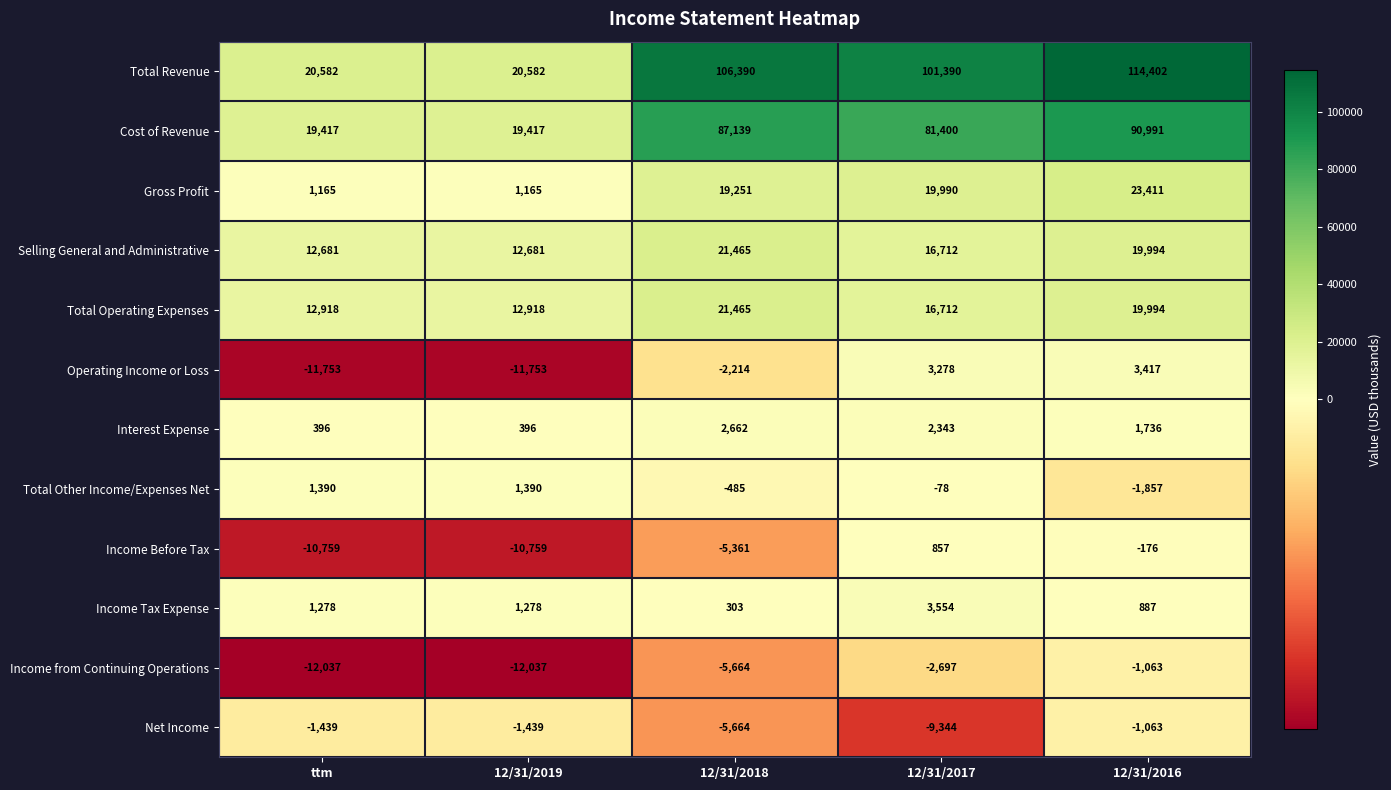

What is the maximum value shown in the chart?

114402